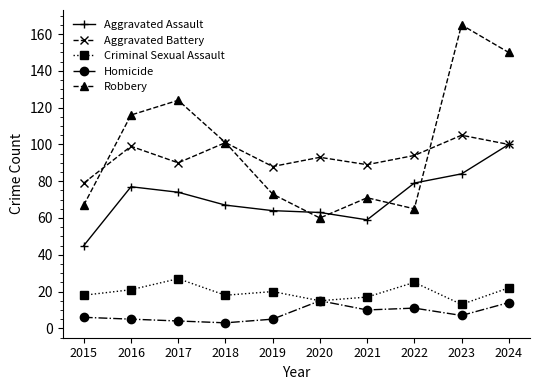

Is this an area chart (filled region under the line)?

No